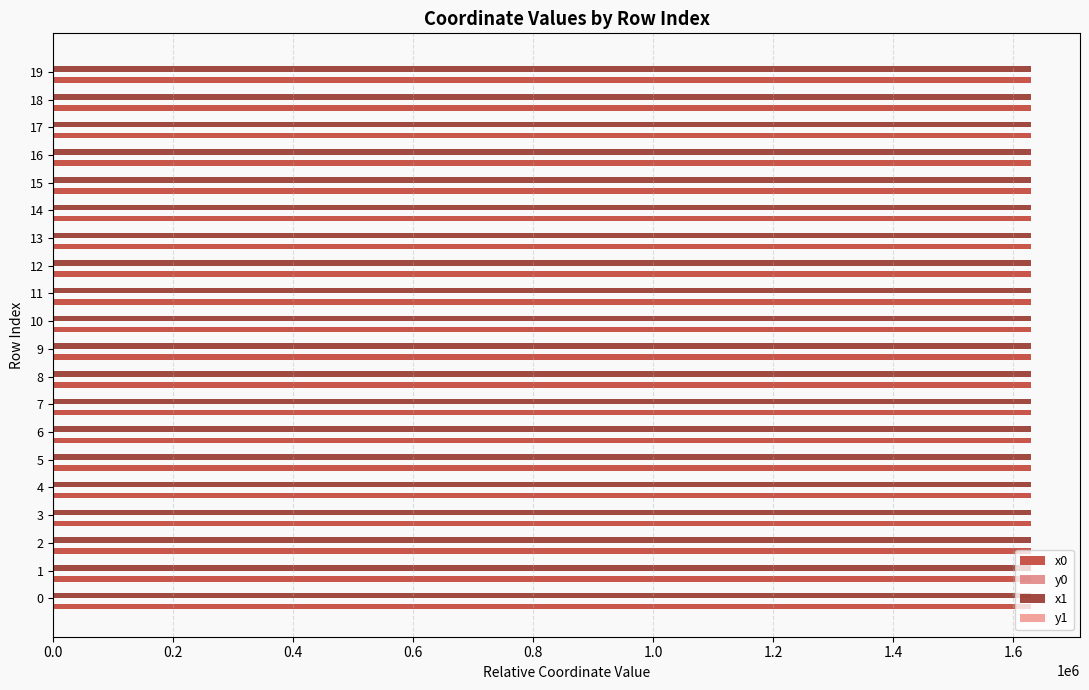

How many values in the x0 series exceed 1629411?

10